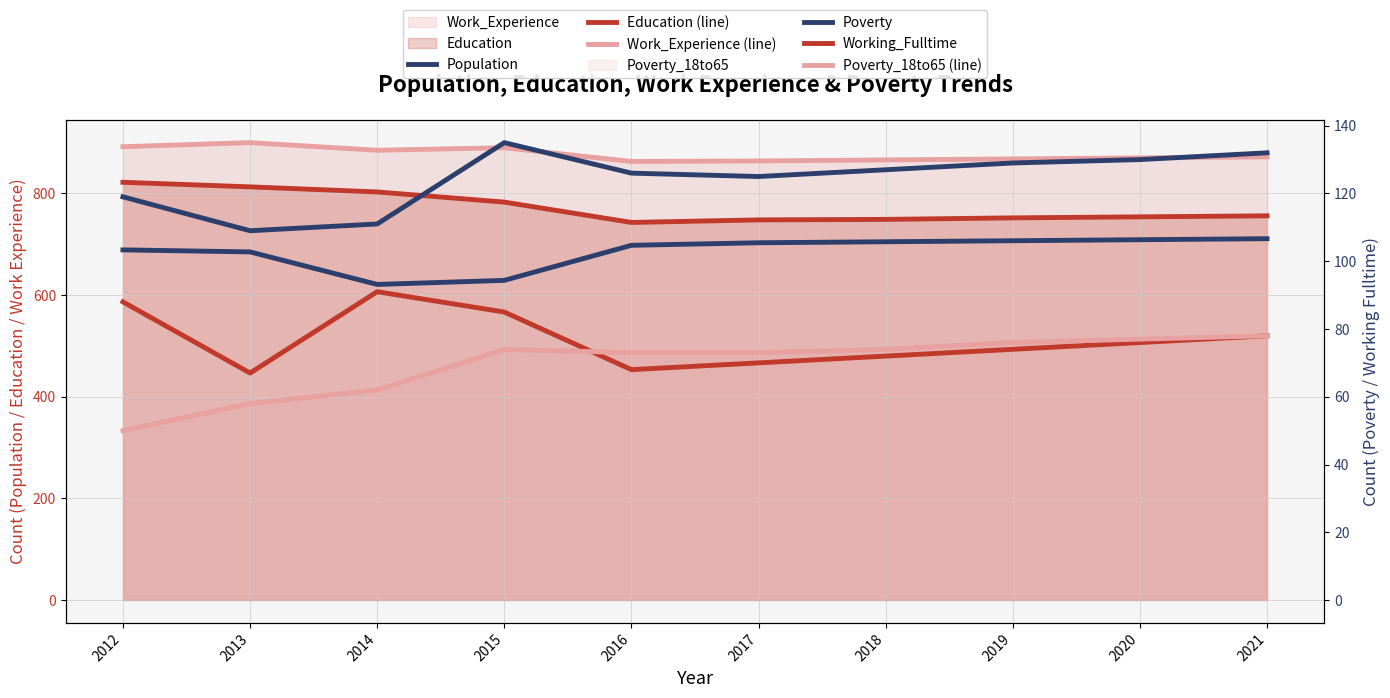

What is the smallest value displayed?

50